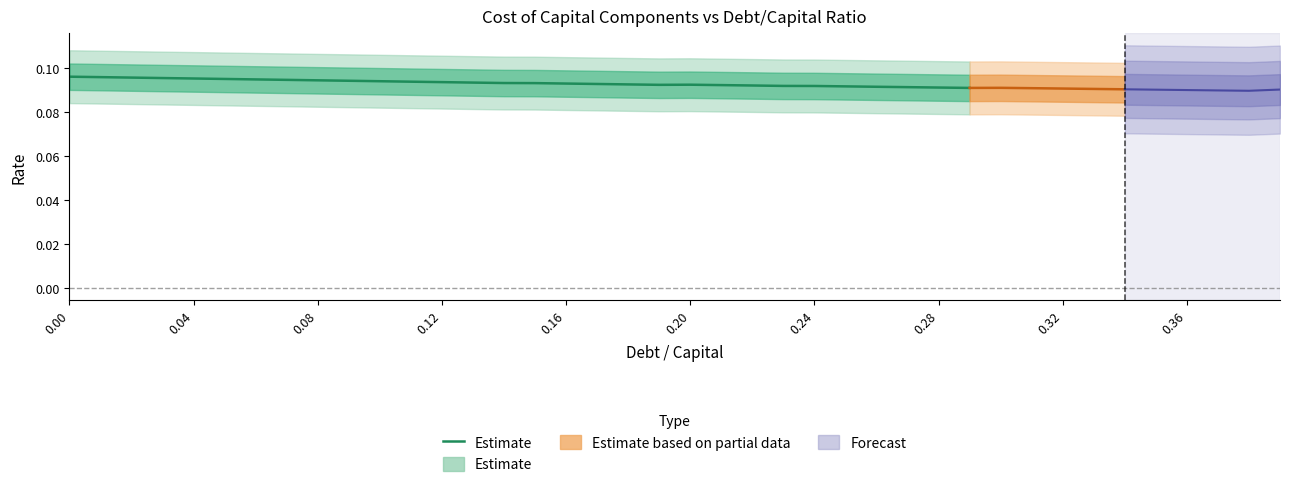

What is the label of the 17th point from the left?

0.16